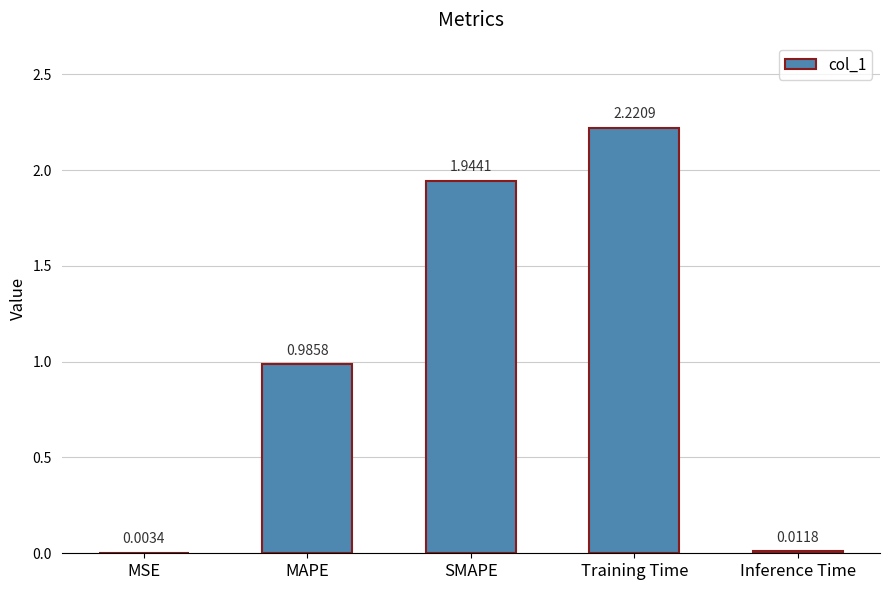

What is the sum of all values?

5.2